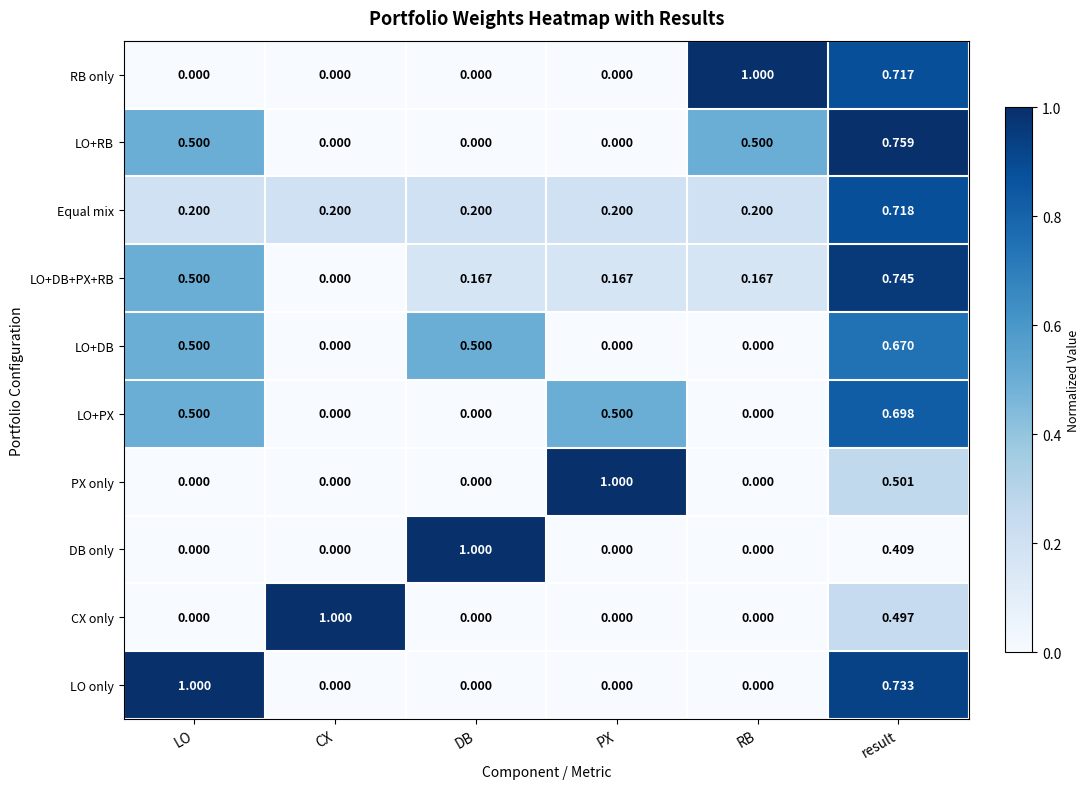

Is the value of Equal mix at result greater than the value of RB only at LO?

Yes